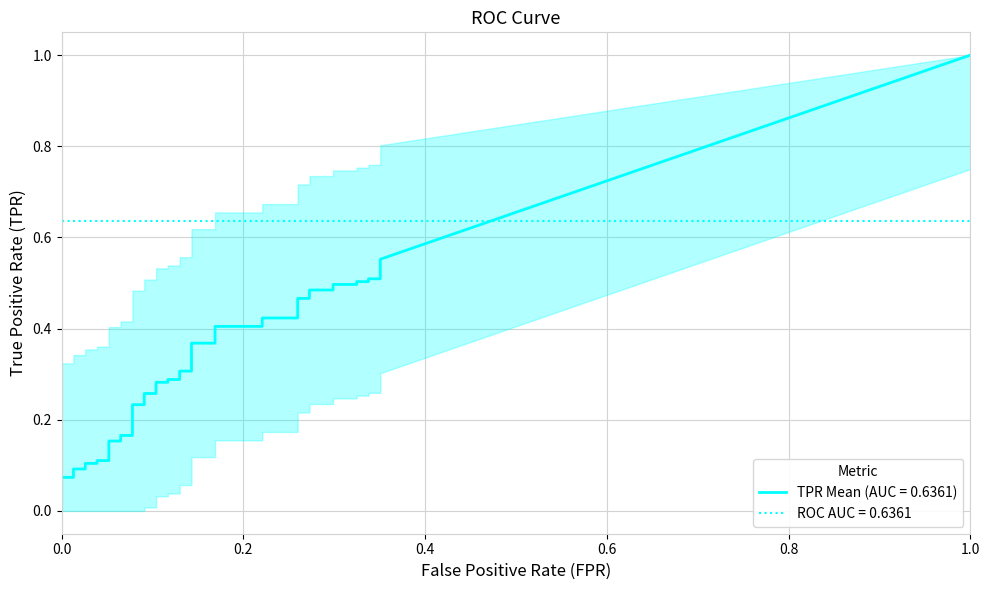

Which series has the widest spread of values?

tpr